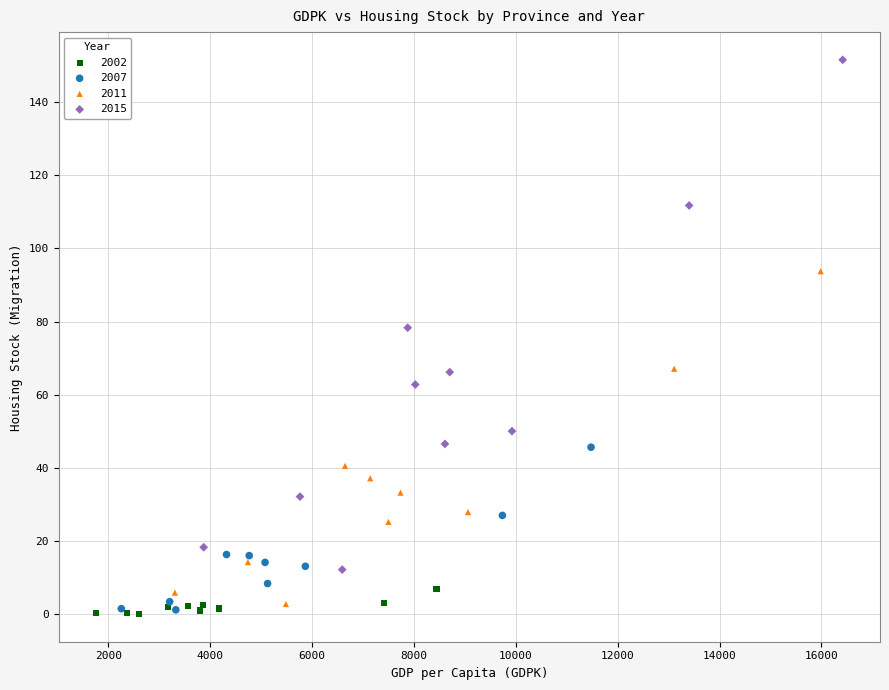

Which series reaches the maximum Y coordinate?

2015